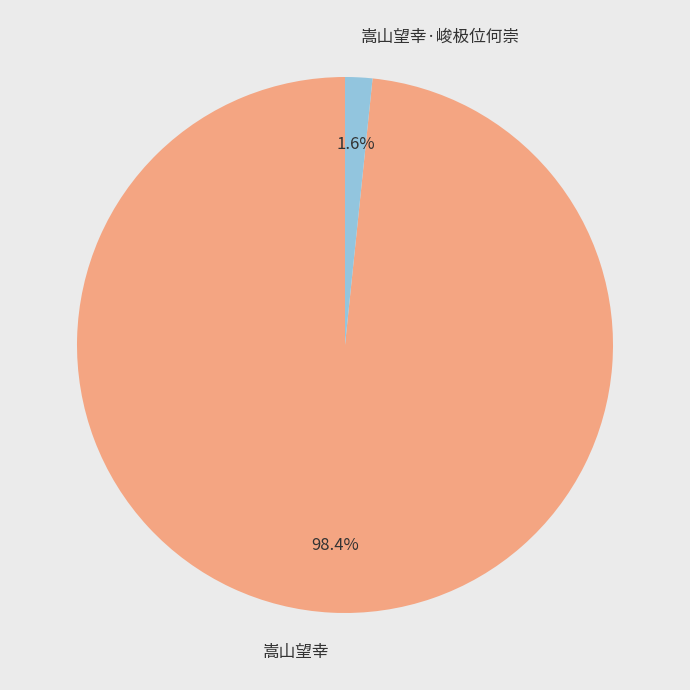

What portion of the pie excludes 嵩山望幸·峻极位何崇?

98.4%